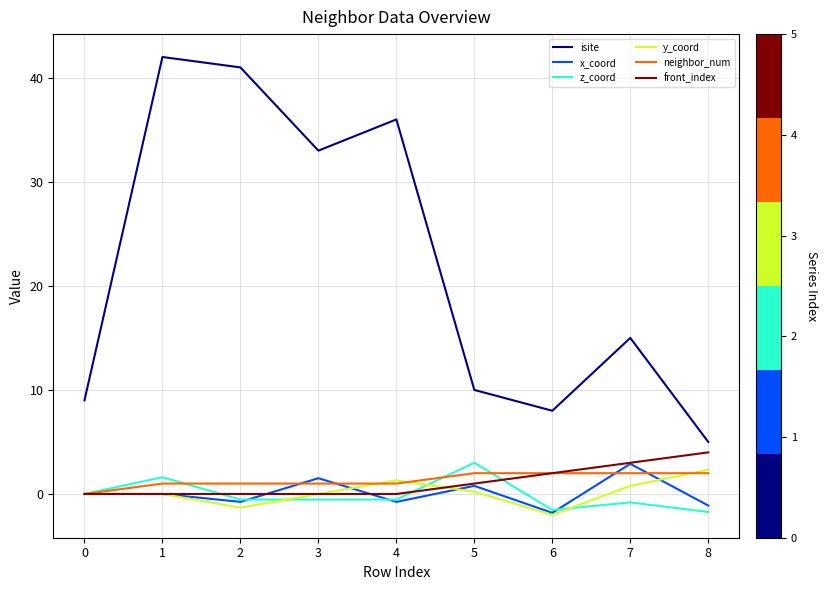

What is the maximum value shown in the chart?

42.0